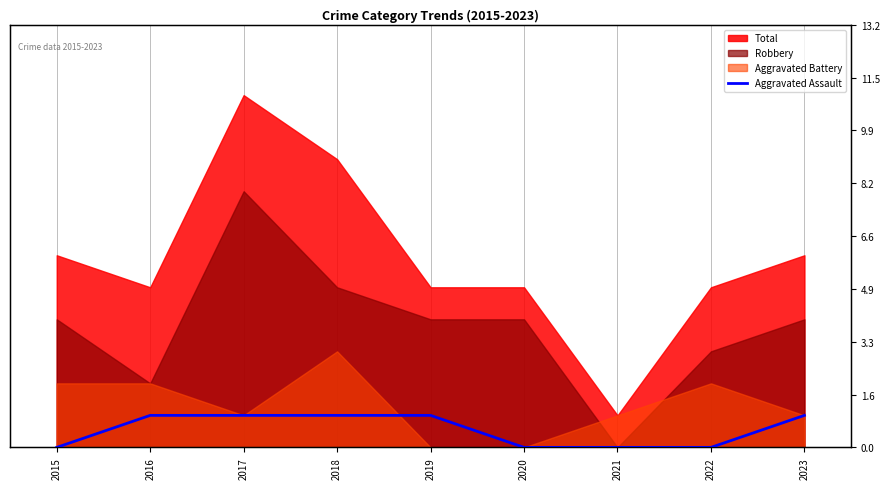

How many data points does each series have?

9